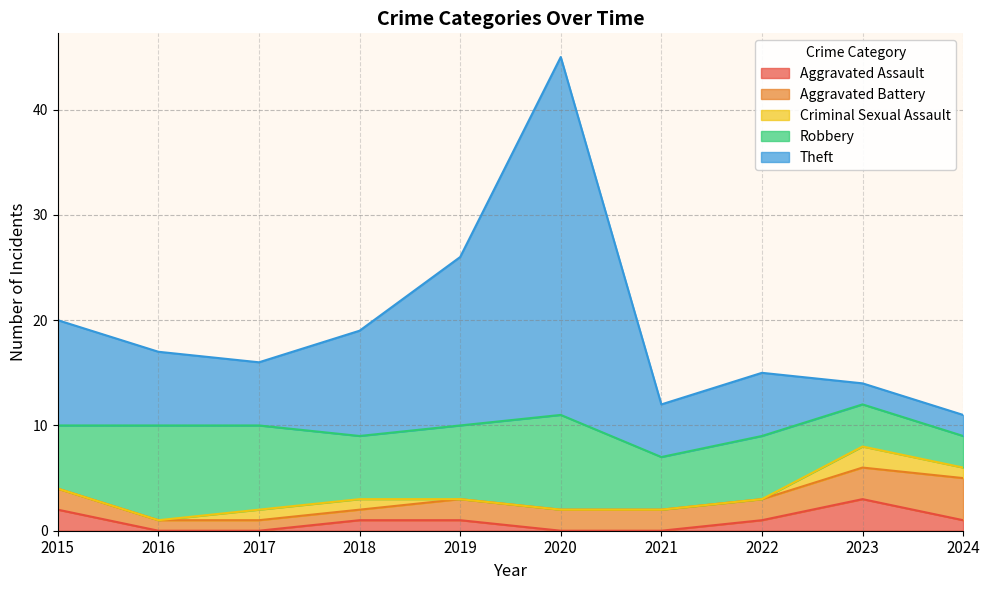

The value of Aggravated Assault at 2015 is 3. True or false?

False